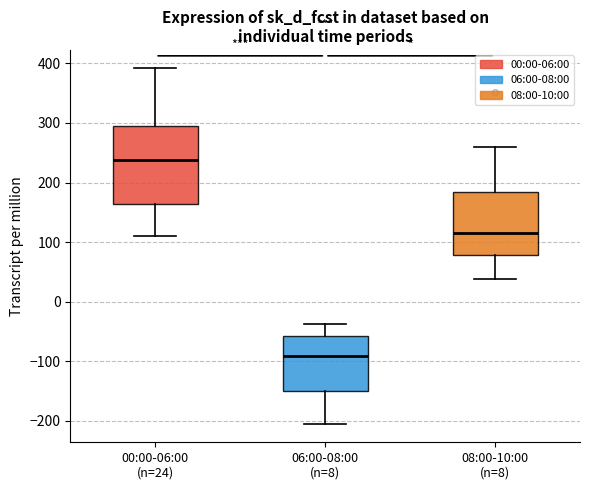

Reading left to right, read every box against the y-axis: the position of its median line, the range the box covers, and the ends of its whiskers. The values are not printed on the chart, so give them approximately, as read against the axis.

00:00-06:00 (n=24): median 240, box 160 to 290, whiskers 110 to 390
06:00-08:00 (n=8): median -90, box -150 to -60, whiskers -210 to -40
08:00-10:00 (n=8): median 120, box 80 to 180, whiskers 40 to 260